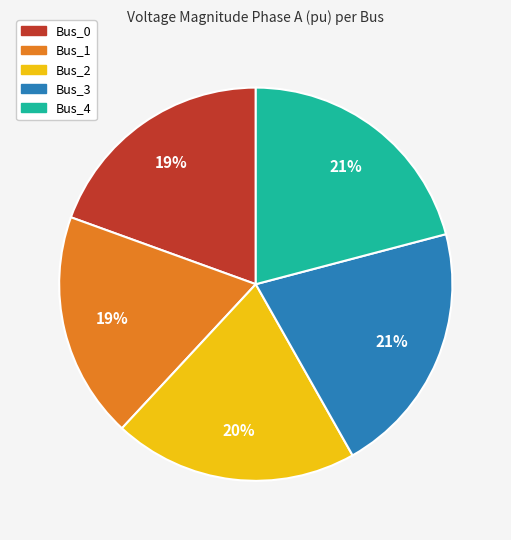

To the nearest percent, what is the average slice percentage?

20%